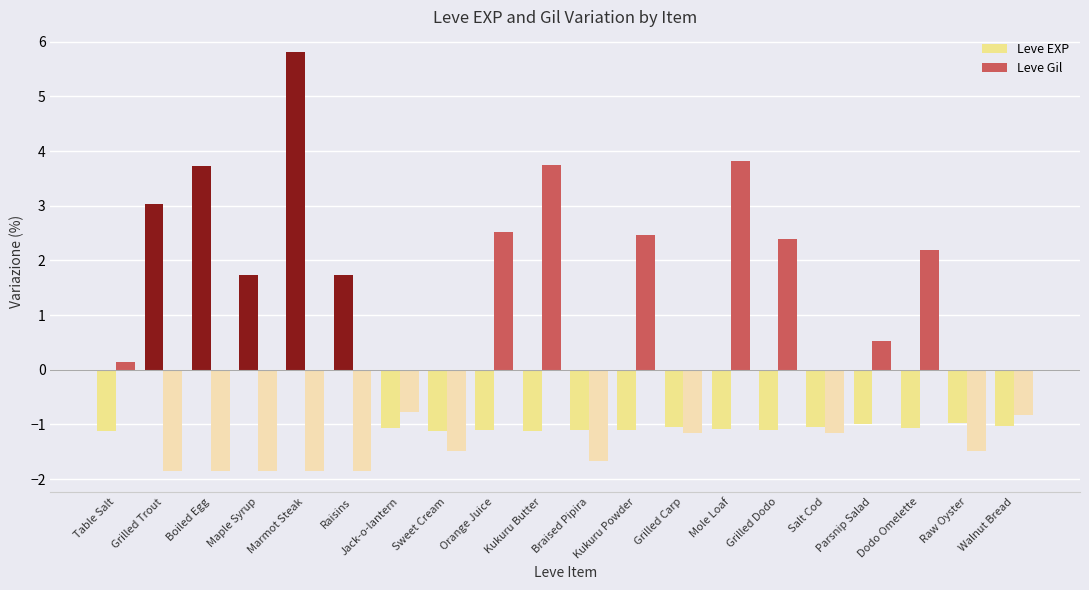

What is the difference between the maximum and second lowest values in the Leve Gil series?

5.7